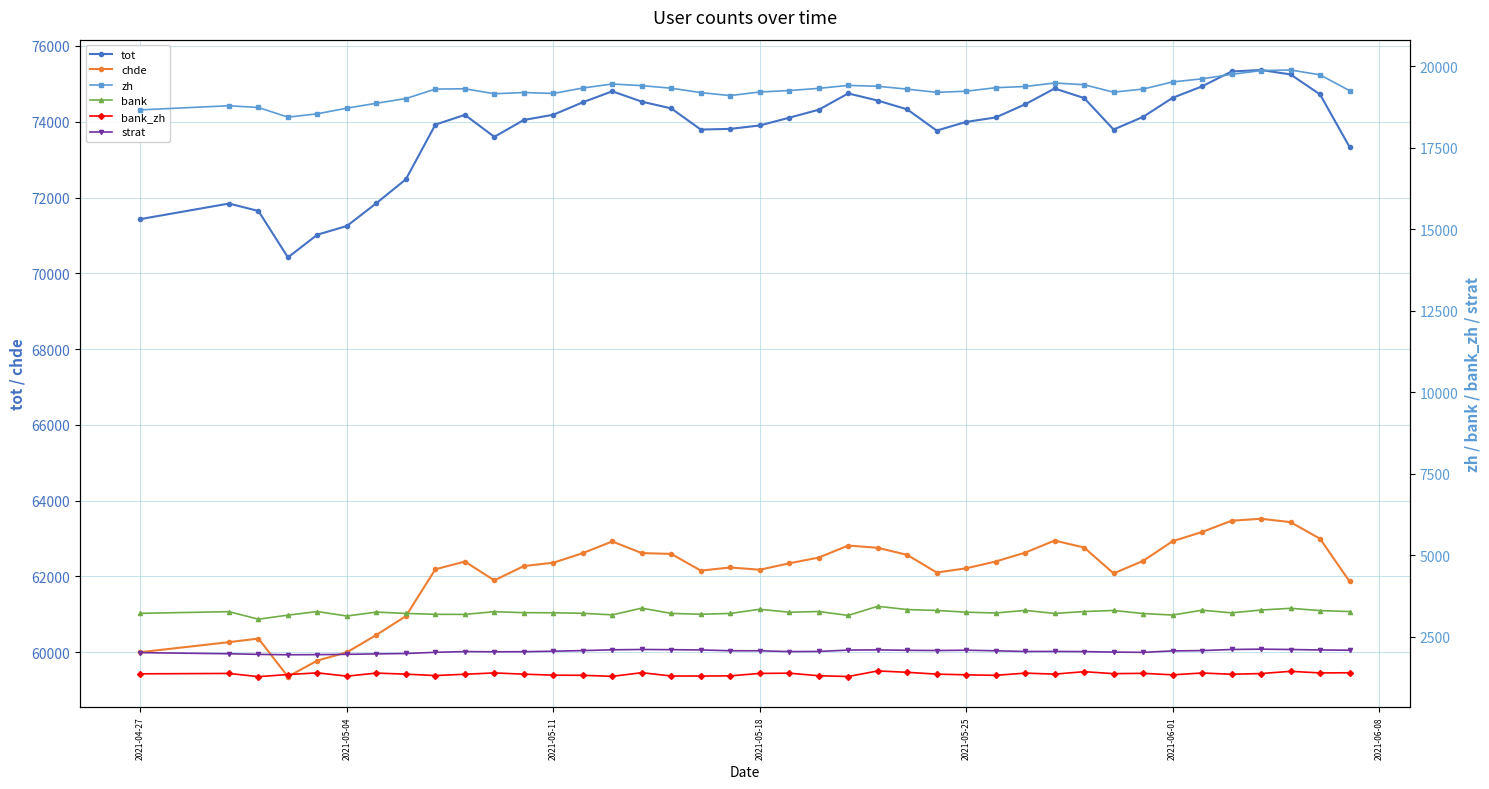

What is the highest value of the chde series?

63521